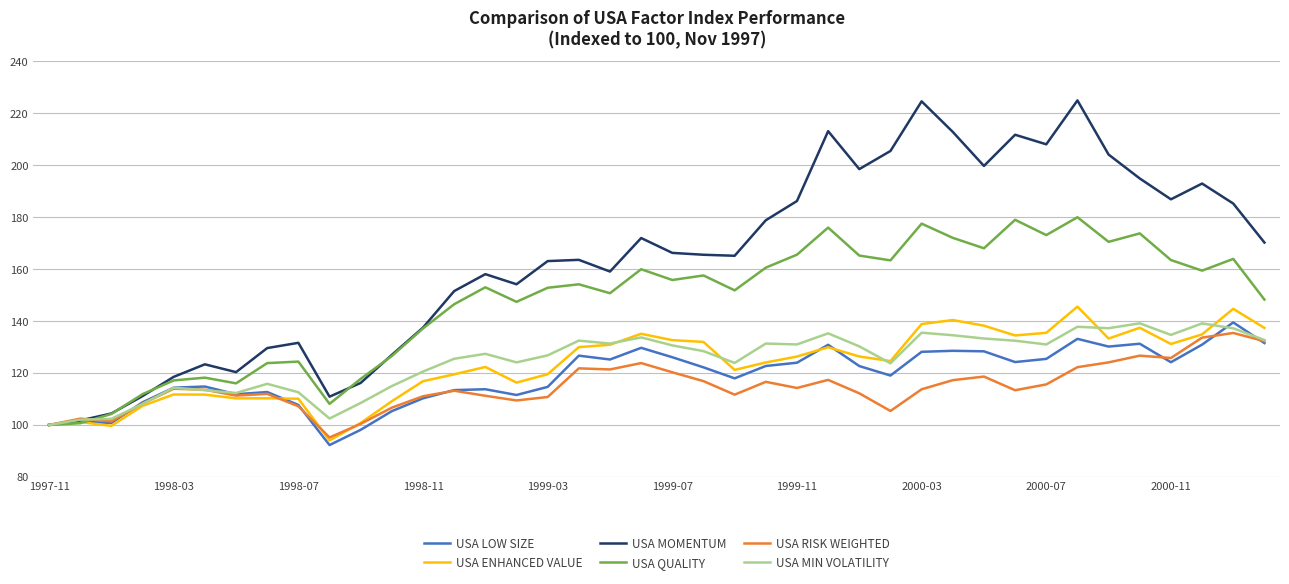

Which series has the largest range (max minus min)?

USA MOMENTUM